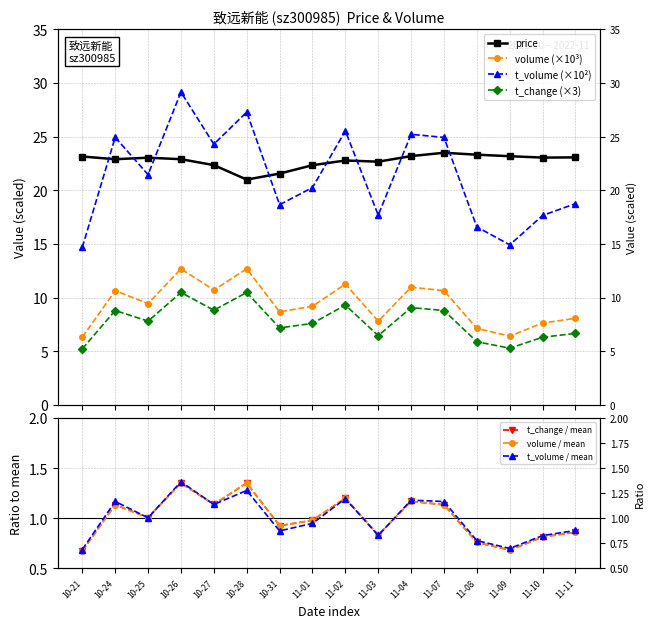

True or false: t_change and volume intersect in this chart.

False